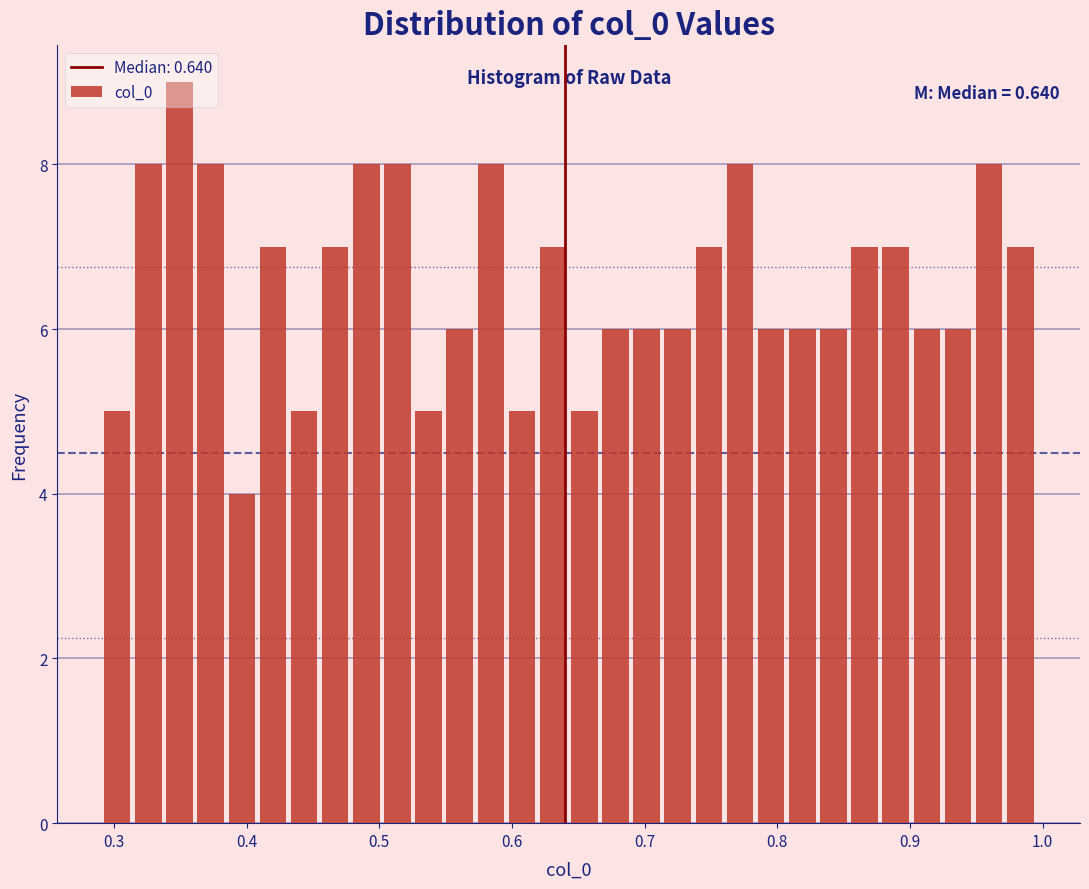

Around what value on the x-axis is the tallest bar? Give the approximate position of its centre, as read against the axis.

0.35